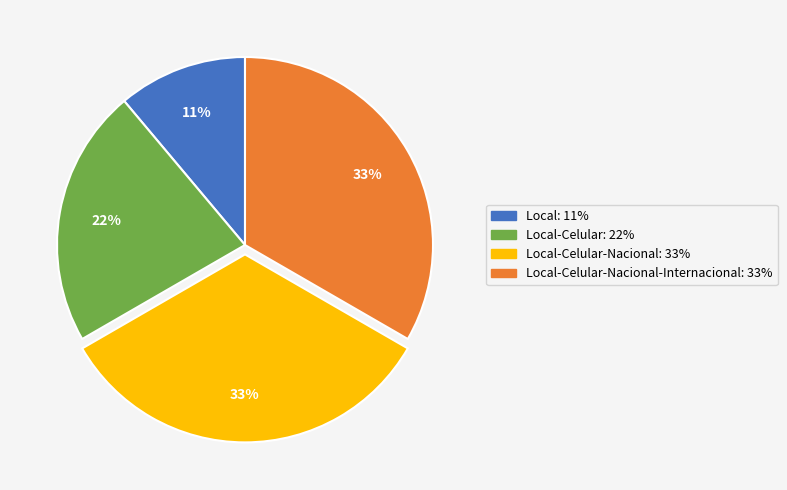

How many segments does this pie chart have?

4